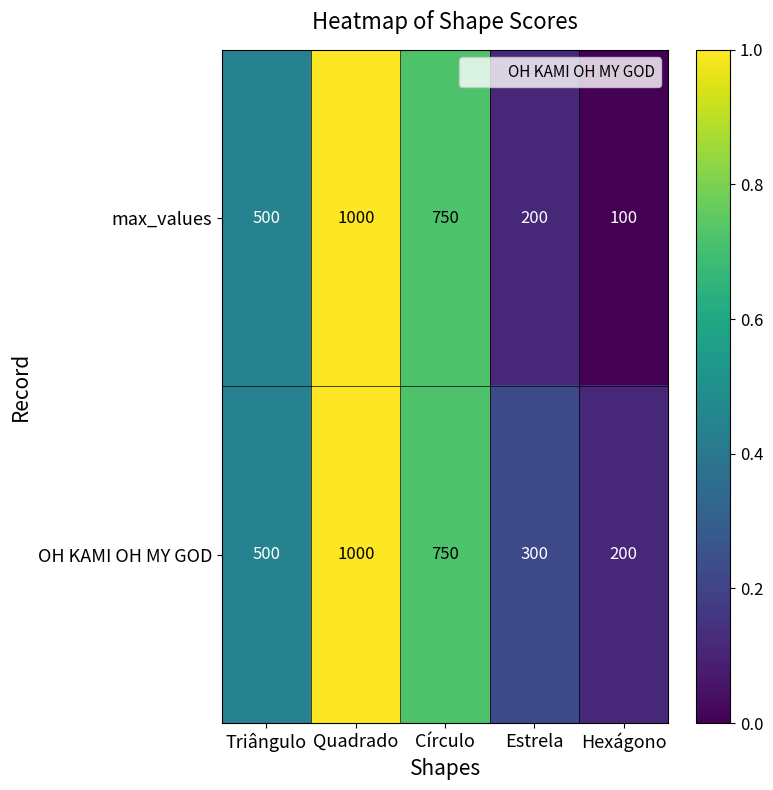

Rank the series by their average value, from highest to lowest.

OH KAMI OH MY GOD, max_values